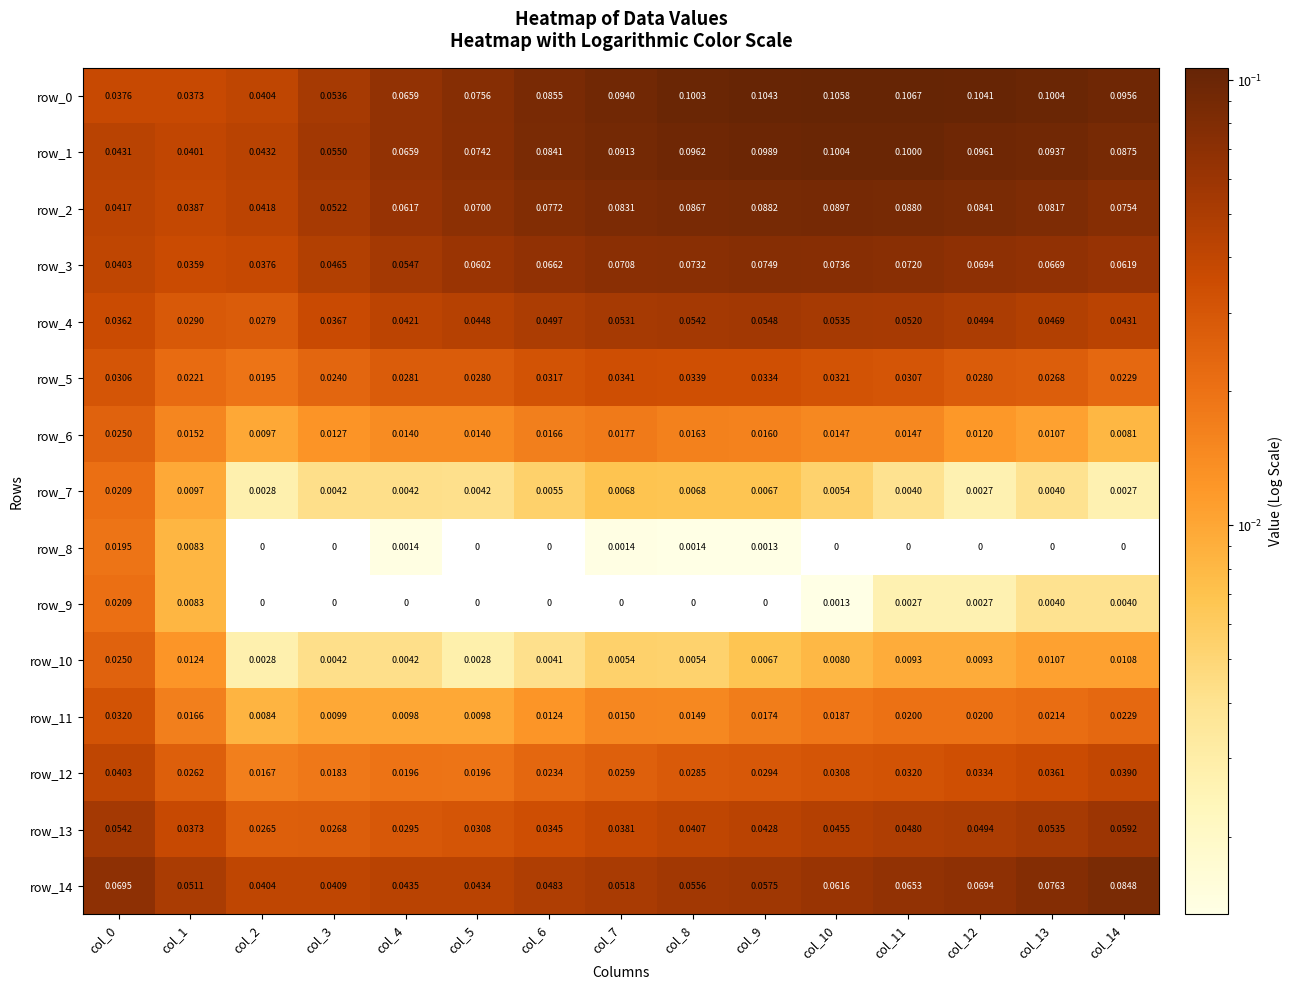

Which category has the lowest value in the row_11 series?

col_2